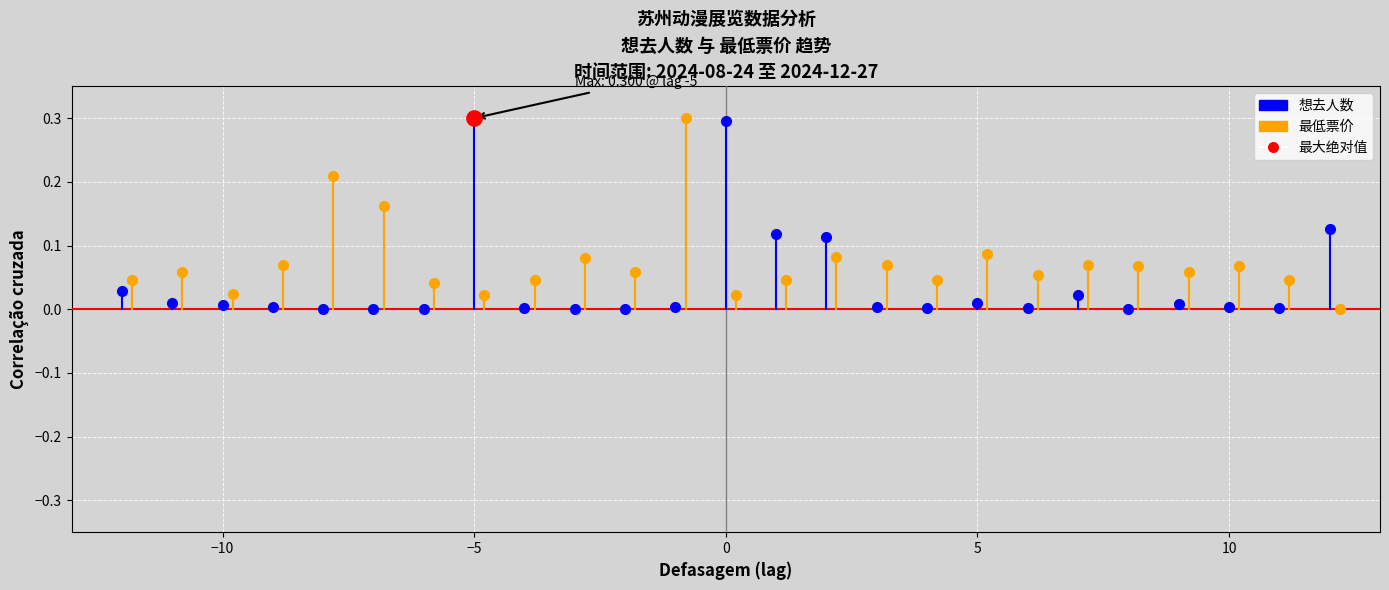

List the series in order of their overall mean, lowest first.

想去人数, 最低票价